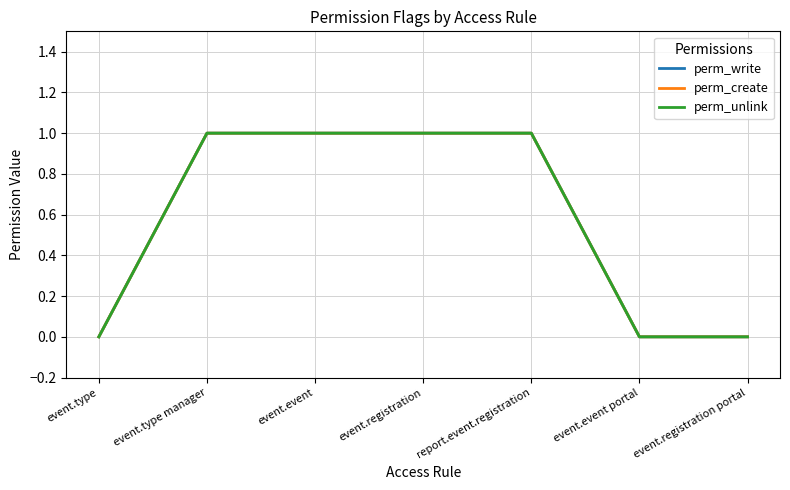

Does the chart have visible grid lines?

Yes